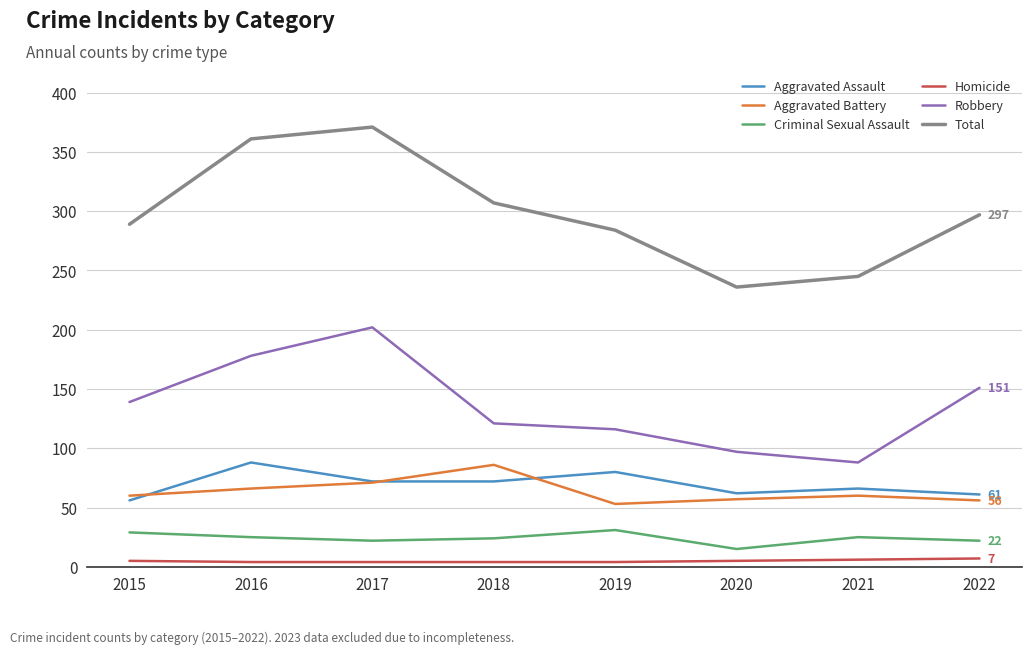

Where does the Total series first go above 297?

2016